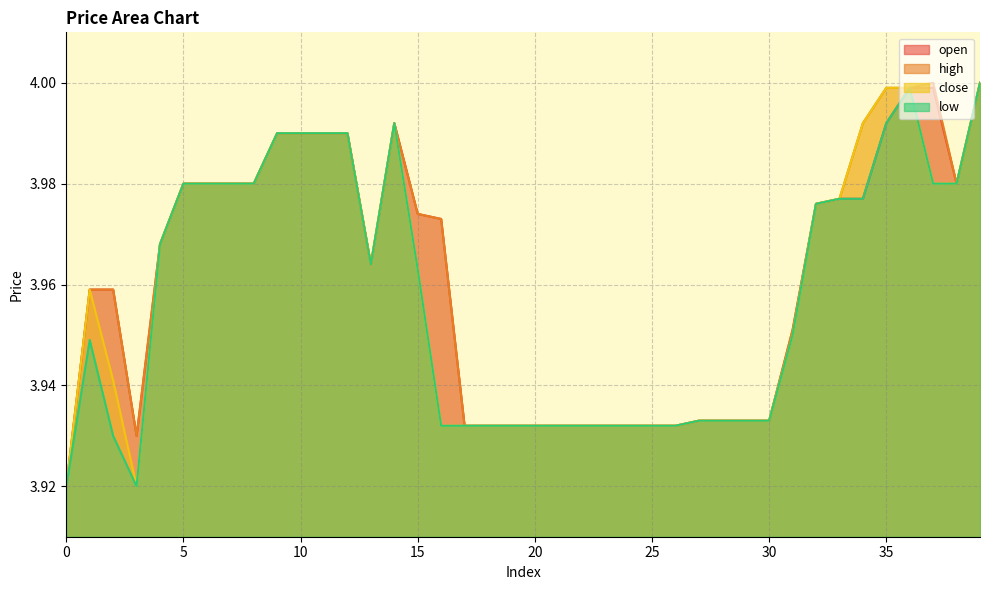

Where is the first local maximum for low?

1